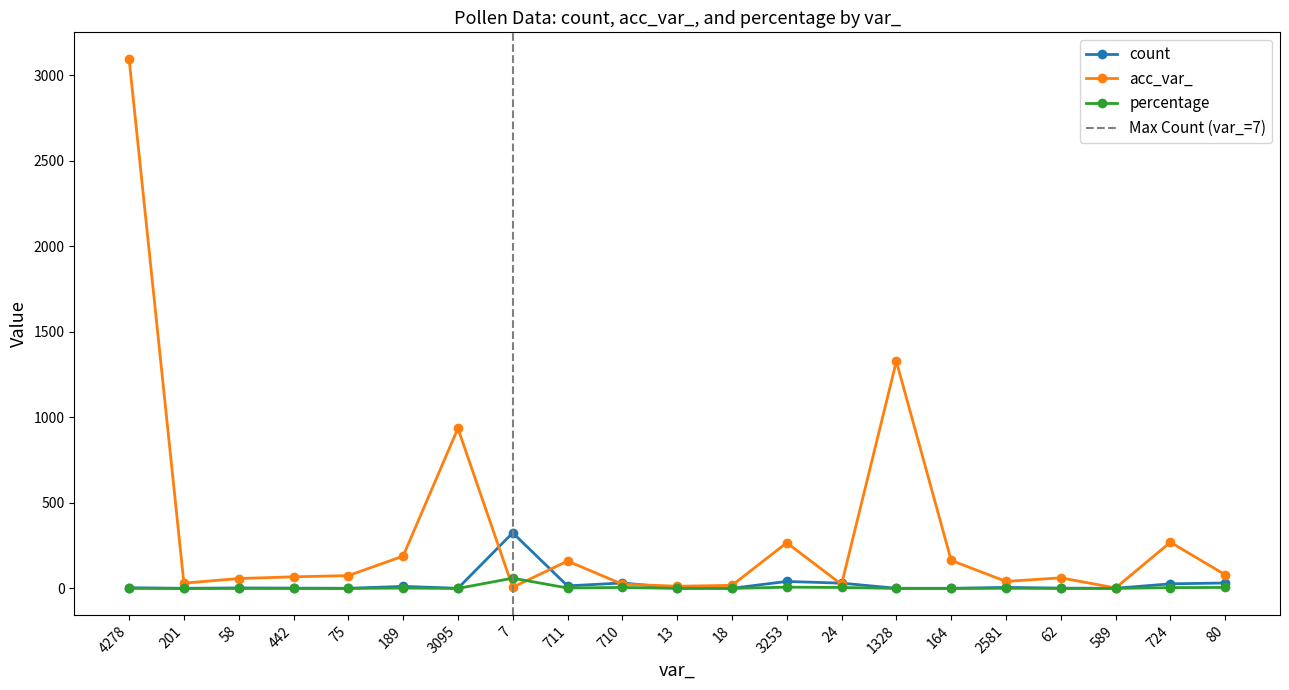

Which category has the lowest value across all series?

201